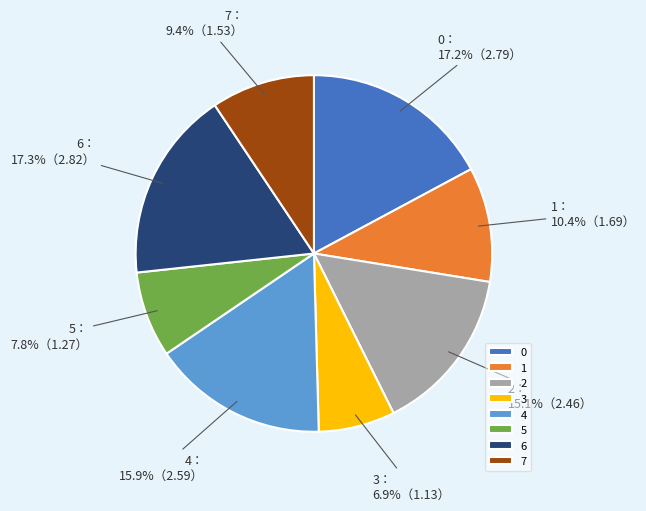

Count the number of slices in the pie.

8